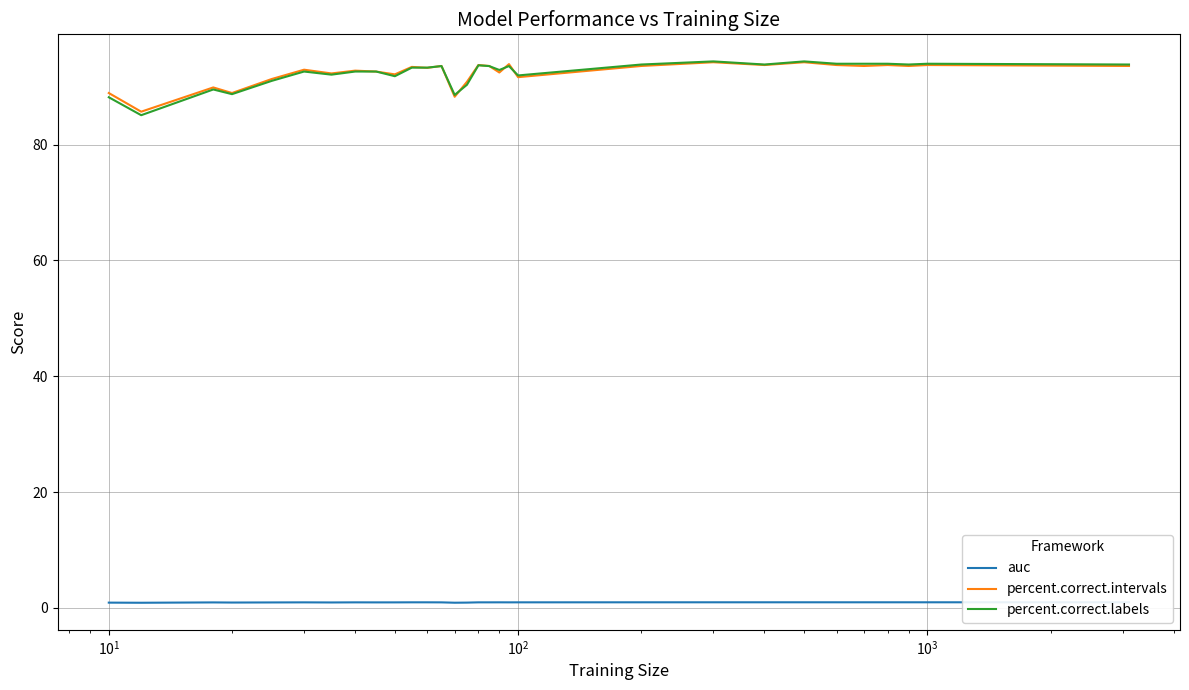

Reading left to right, transcribe all the data shown in this chart.

auc: 0.9	0.9	1.0	0.9	1.0	1.0	1.0	1.0	1.0	1.0	1.0	1.0	1.0	0.9	0.9	1.0	1.0	1.0	1.0	1.0	1.0	1.0	1.0	1.0	1.0	1.0	1.0	1.0	1.0	1.0
percent.correct.intervals: 88.9	85.7	89.9	88.9	91.3	92.9	92.3	92.8	92.6	92.1	93.4	93.2	93.6	88.2	90.8	93.7	93.6	92.4	93.9	91.6	93.6	94.2	93.7	94.2	93.7	93.6	93.7	93.6	93.7	93.6
percent.correct.labels: 88.2	85.1	89.5	88.7	91.0	92.6	92.1	92.6	92.6	91.8	93.3	93.3	93.5	88.6	90.3	93.7	93.5	92.9	93.5	91.9	93.8	94.3	93.8	94.3	93.9	93.9	93.9	93.8	93.9	93.8